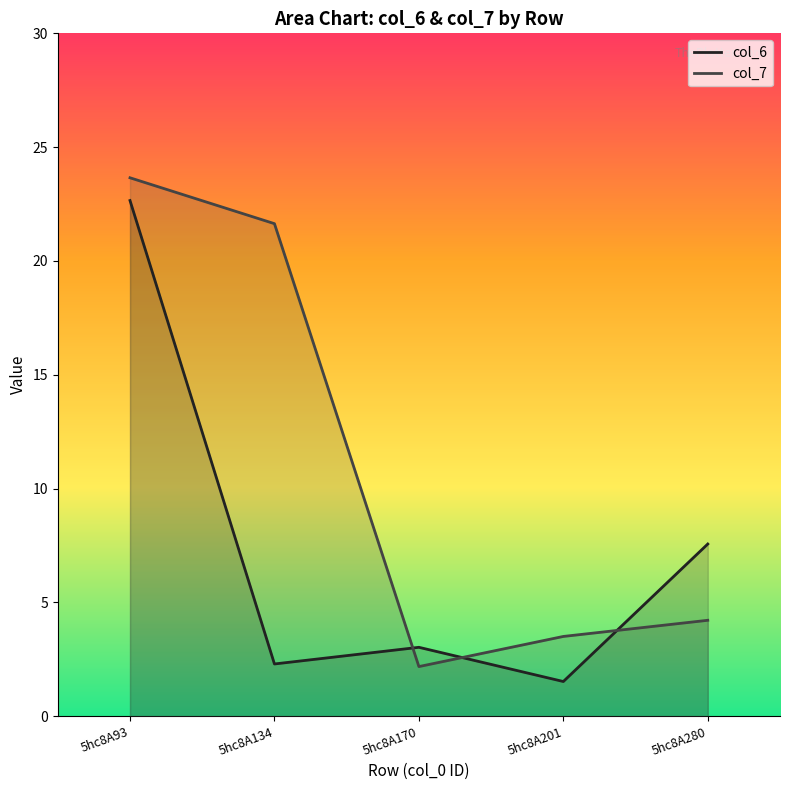

What are all the series names shown in the legend?

col_6, col_7